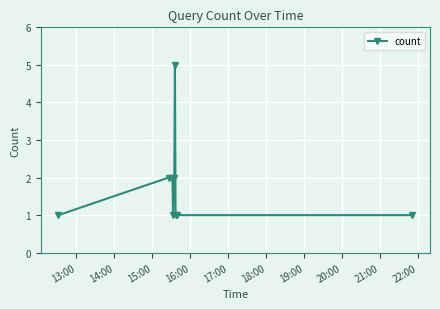

What is the difference between the maximum and second lowest values?

4